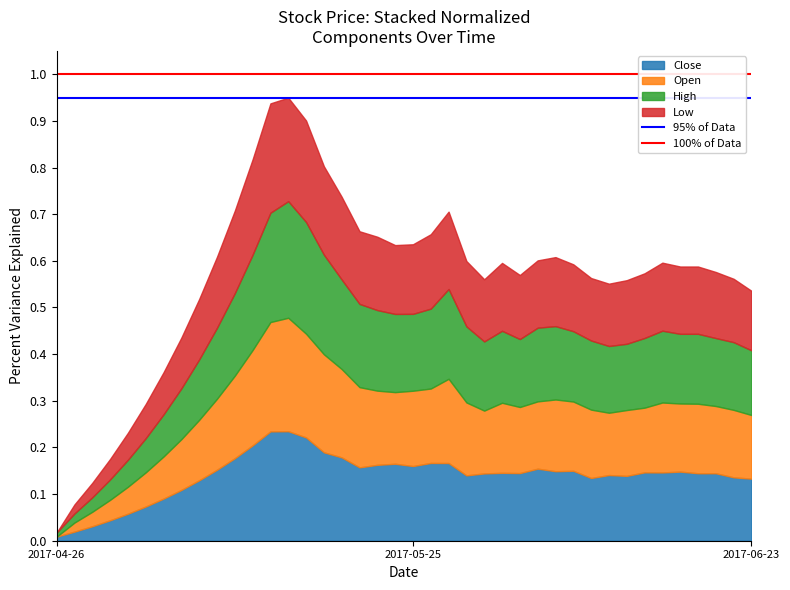

Which category has the lowest value across all series?

2017-04-26